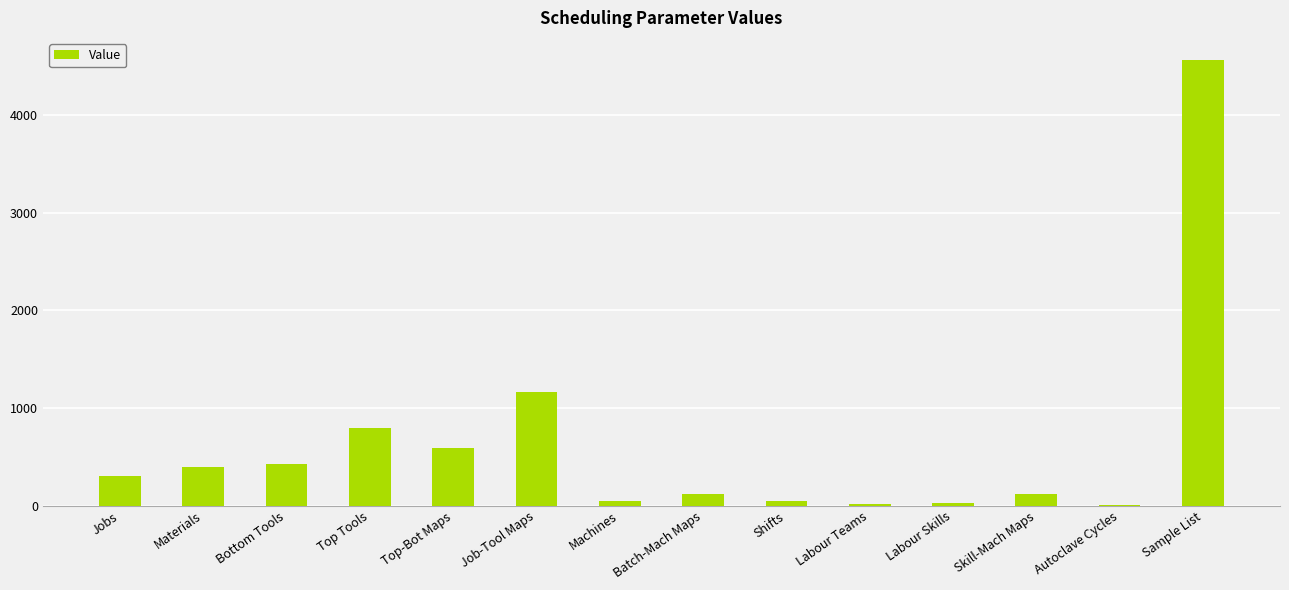

Count the number of data series in this chart.

1